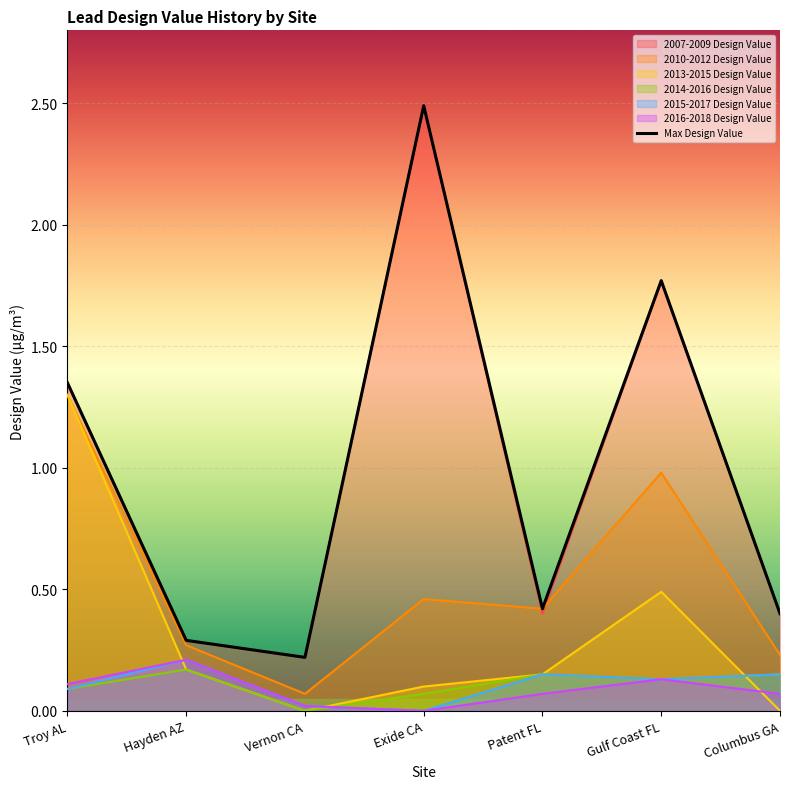

Reading left to right, extract all data points from this chart.

2007-2009 Design Value: 1.4	0.3	0.2	2.5	0.4	1.8	0.4
2010-2012 Design Value: 1.3	0.3	0.1	0.5	0.4	1.0	0.2
2013-2015 Design Value: 1.3	0.2	0.0	0.1	0.1	0.5	0.0
2014-2016 Design Value: 0.1	0.2	0.0	0.1	0.1	0.1	0.1
2015-2017 Design Value: 0.1	0.2	0.0	0.0	0.1	0.1	0.1
2016-2018 Design Value: 0.1	0.2	0.0	0.0	0.1	0.1	0.1